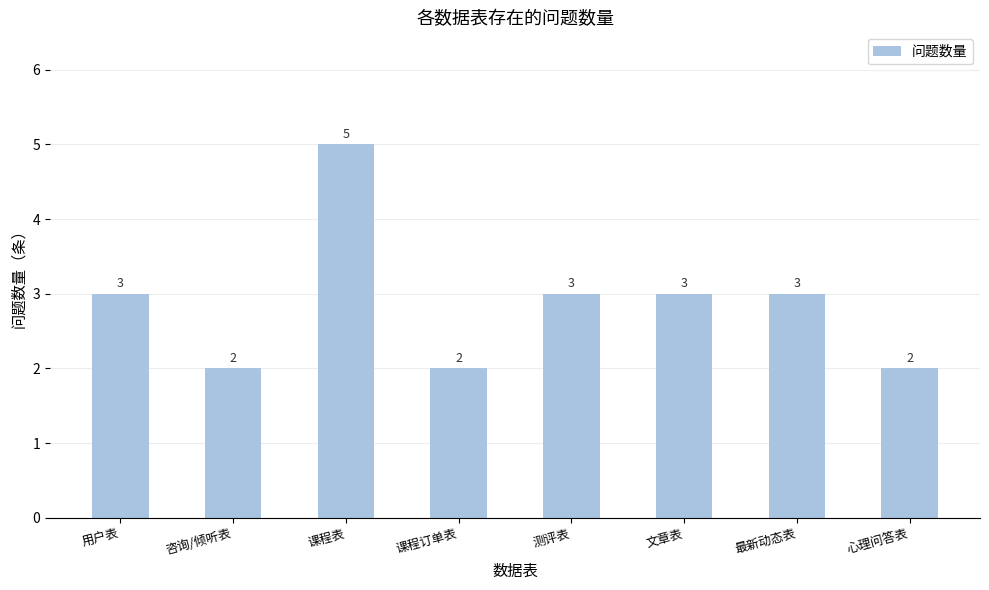

Which has a higher value, 心理问答表 or 文章表?

文章表